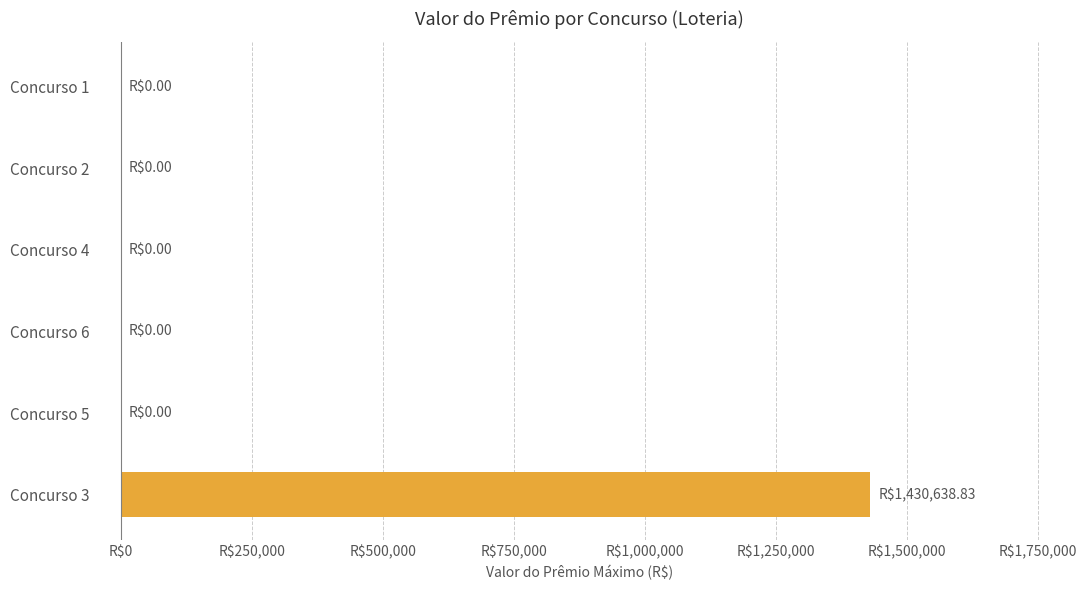

Are the bars horizontal?

Yes